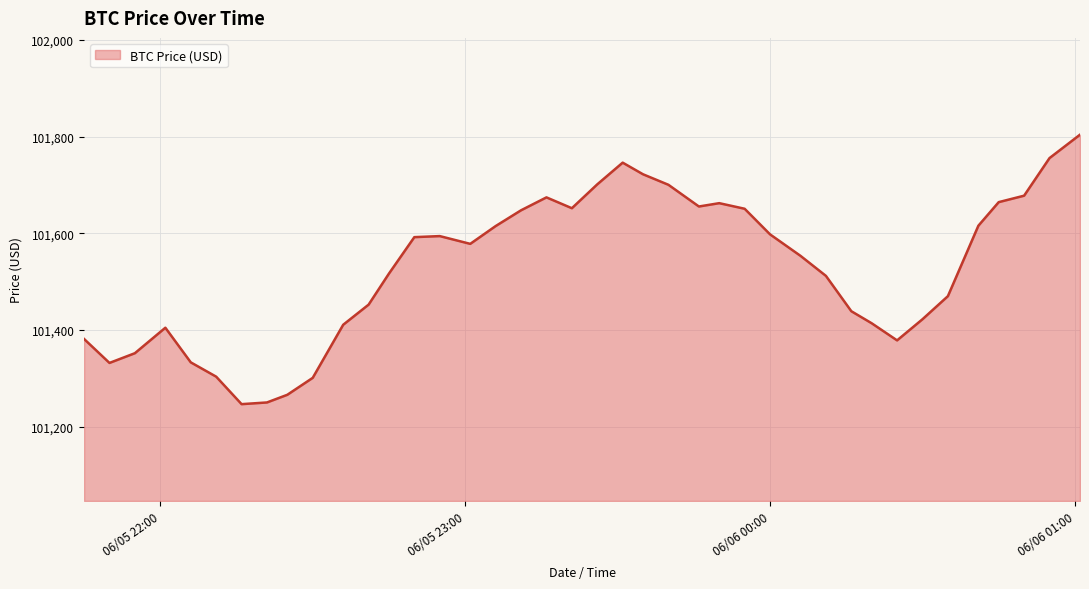

What is the maximum value shown in the chart?

101803.8